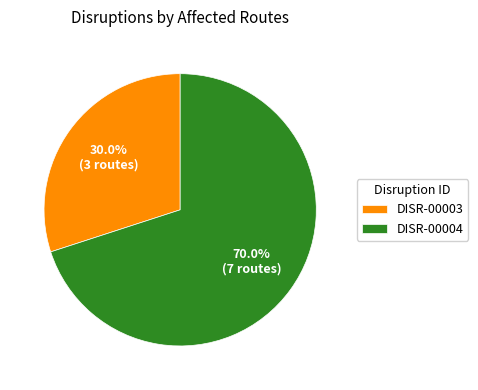

How many segments does this pie chart have?

2